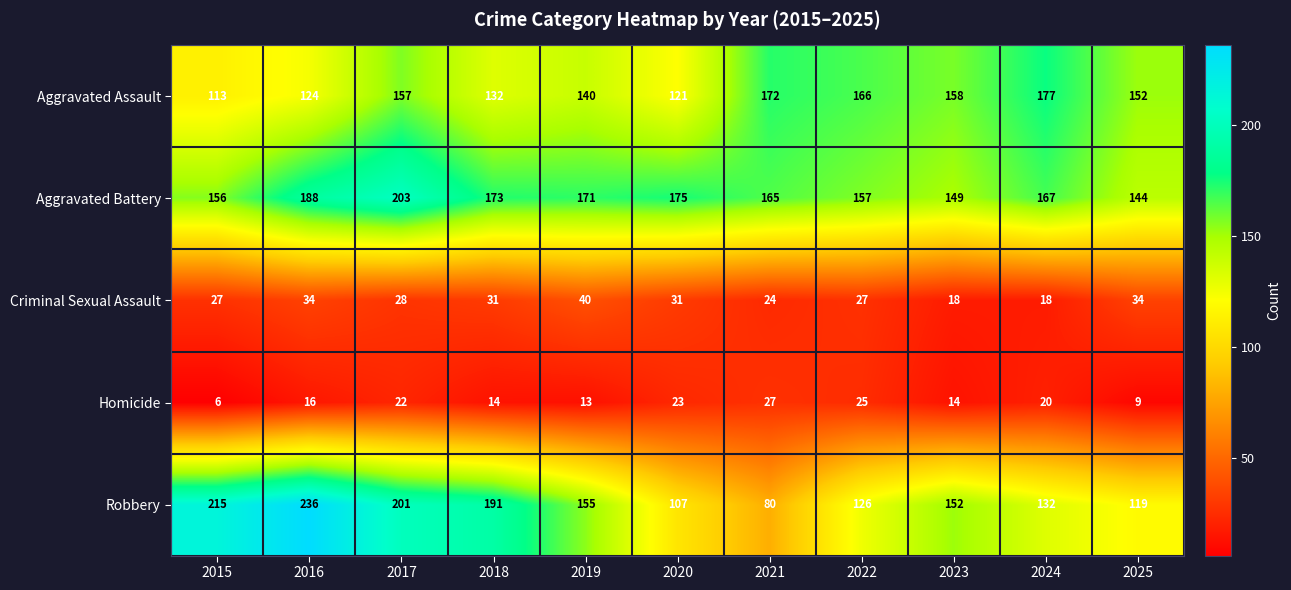

List the series in order of their peak value, highest first.

Robbery, Aggravated Battery, Aggravated Assault, Criminal Sexual Assault, Homicide